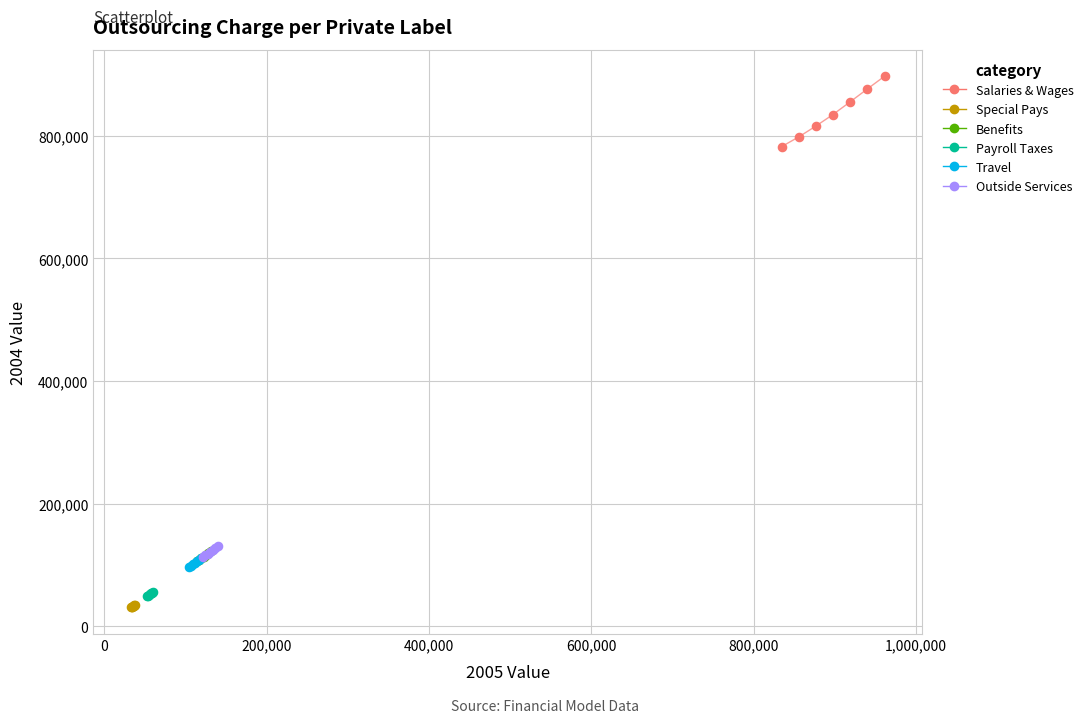

Which series reaches the maximum Y coordinate?

Salaries & Wages